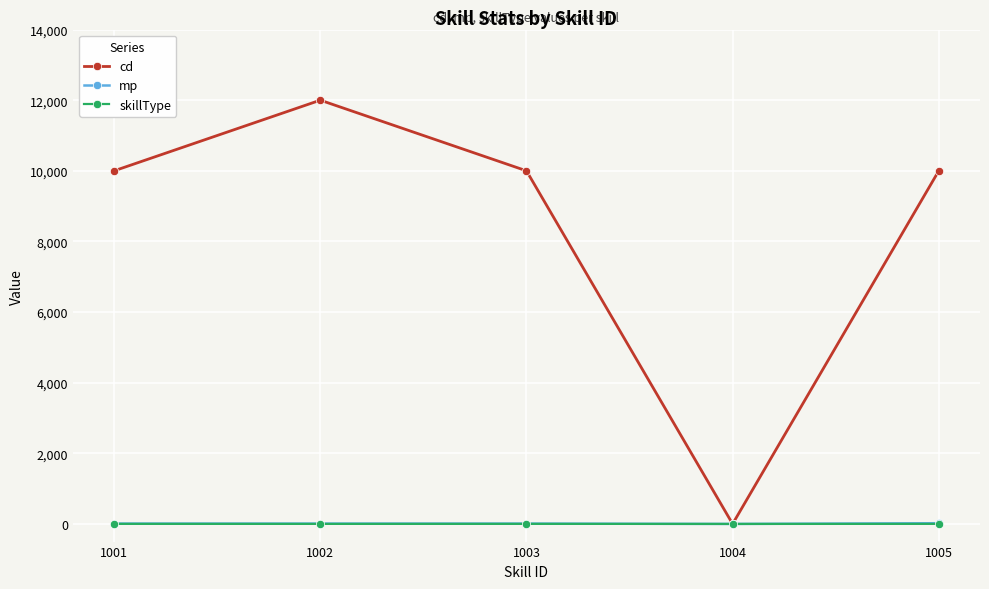

Count the skillType values in the range 1 to 2.

4